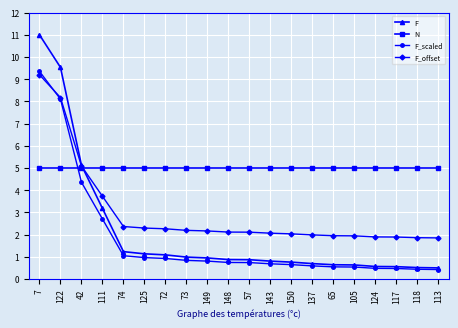

At how many categories does at least one series exceed 7?

2